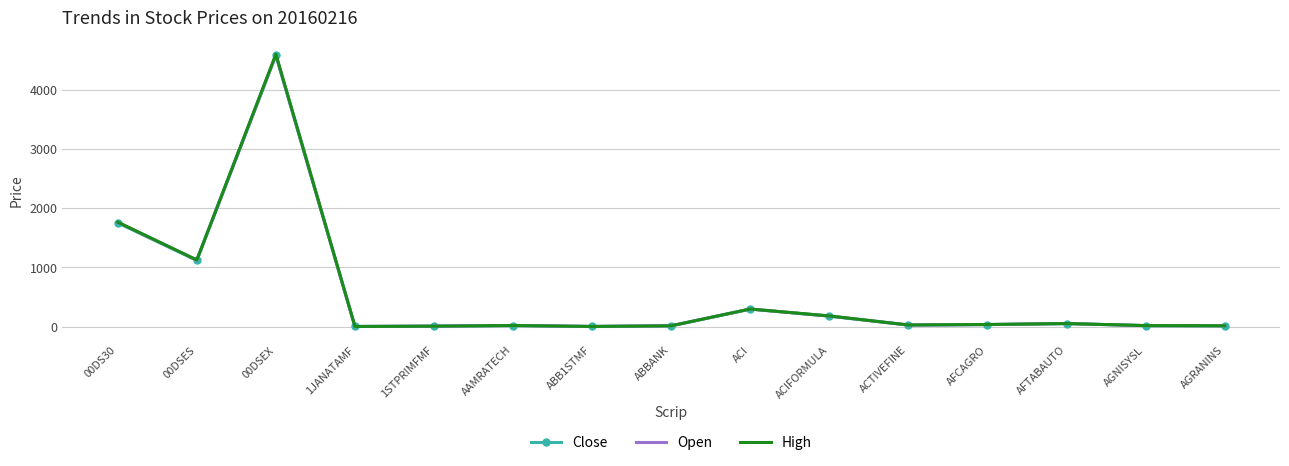

The Close series shows 115.8 at ACI. True or false?

False